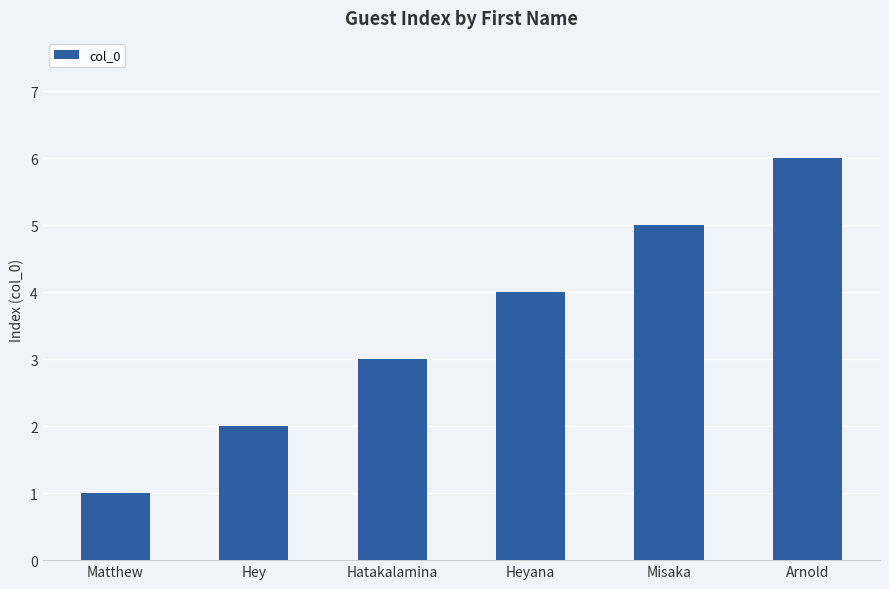

Are the bars horizontal?

No